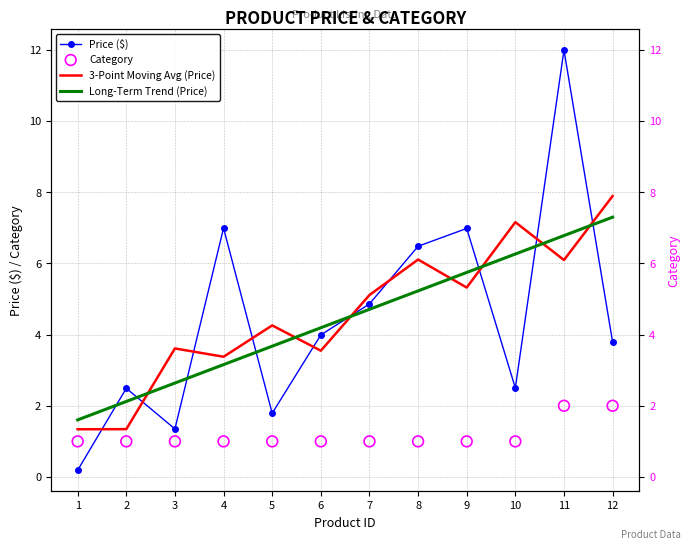

Which series reaches the maximum Y coordinate?

Price ($)